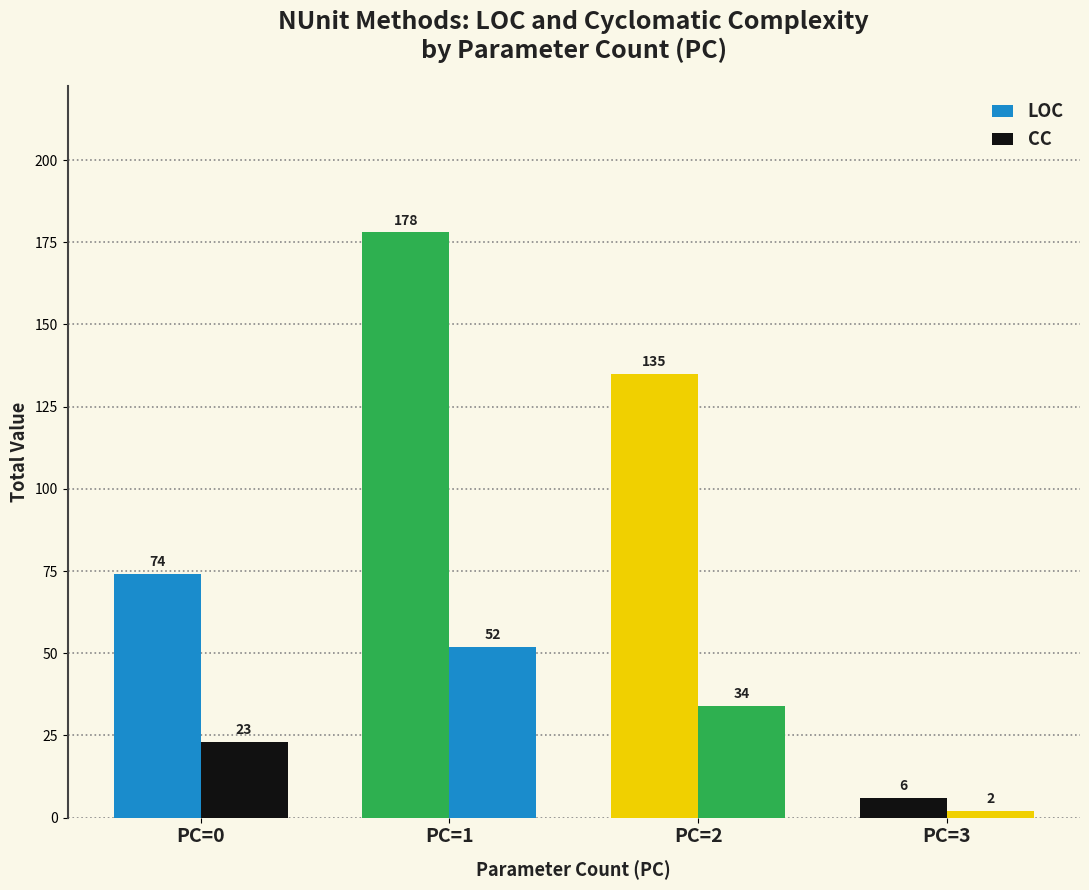

How many series are shown in this chart?

2